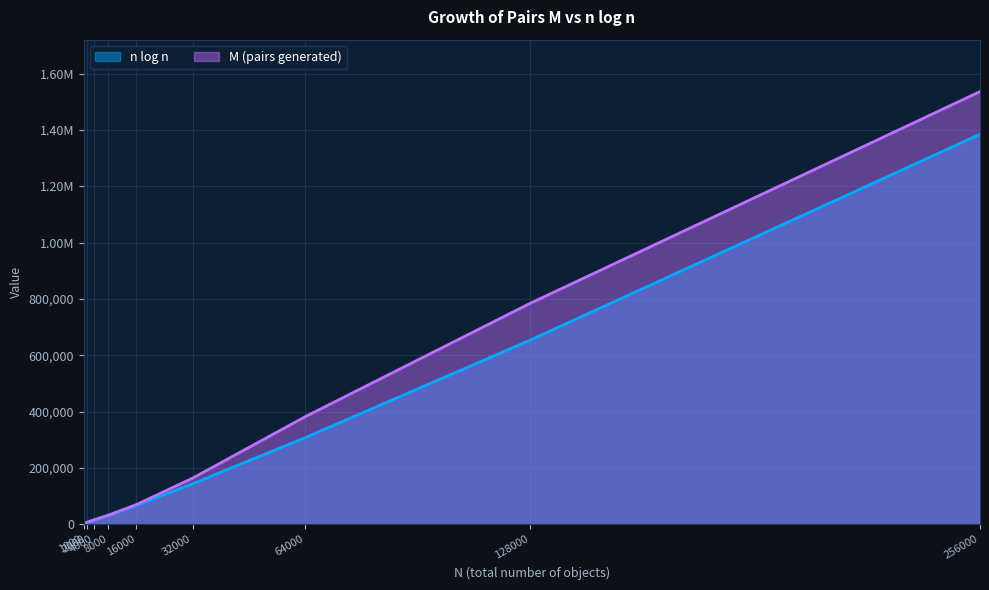

At which category is the sum across all series the highest?

256000